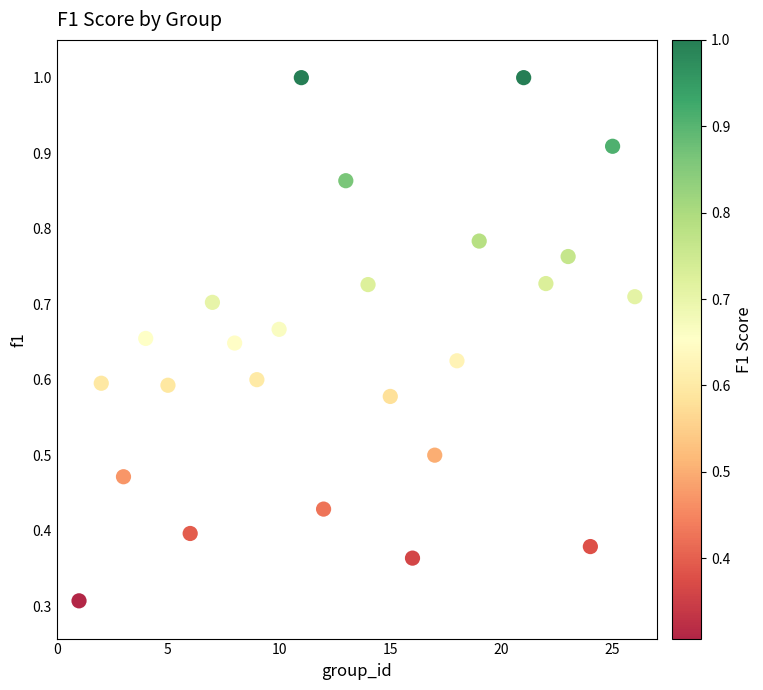

What Y value in the scatter plot is closest to 0?

0.3